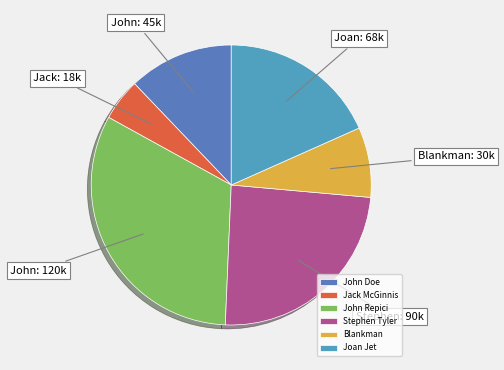

How many segments does this pie chart have?

6